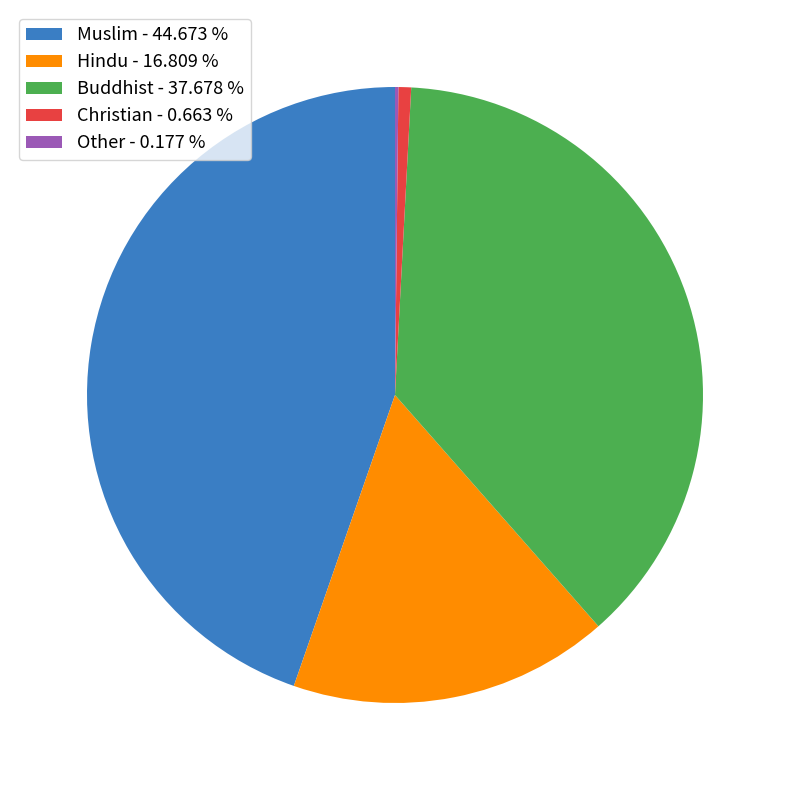

Between Hindu - 16.809 % and Buddhist - 37.678 %, which is larger?

Buddhist - 37.678 %